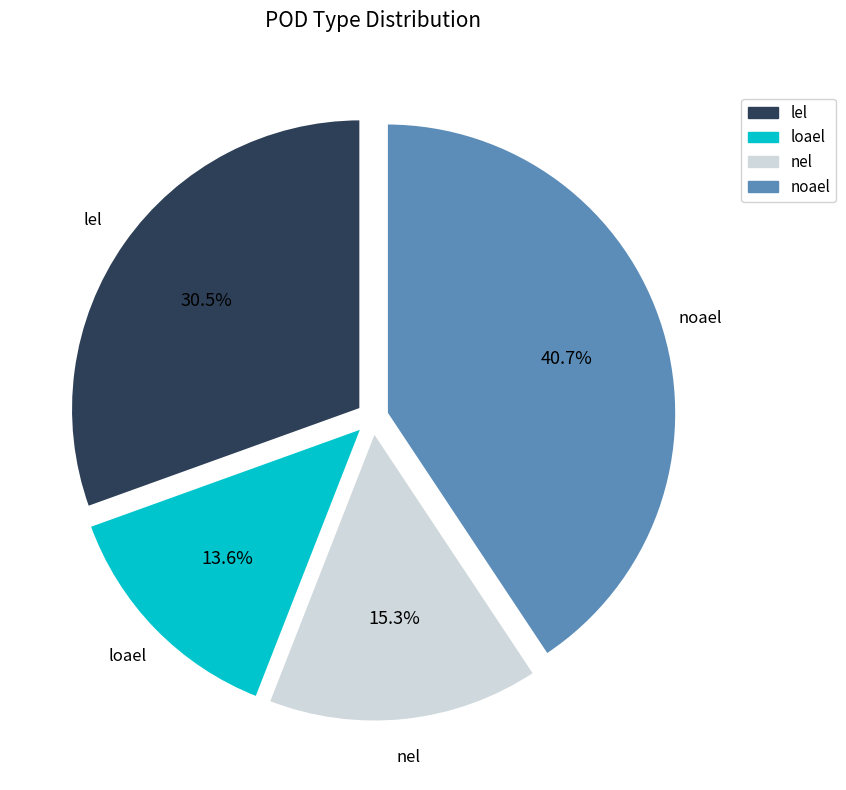

To the nearest percent, what is the average slice percentage?

25%